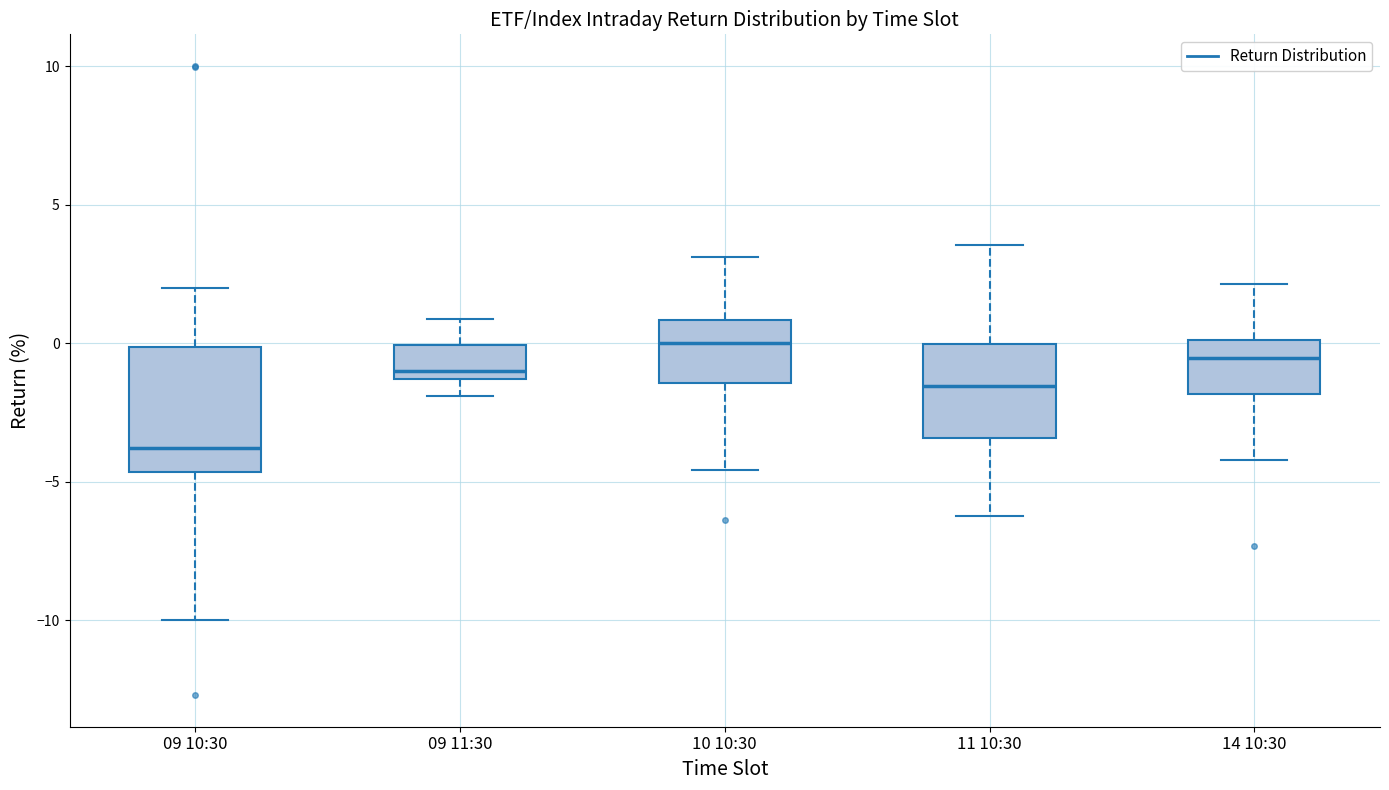

Where does the median line of the box for 14 10:30 sit on the y-axis? The values are not printed on the chart, so give them approximately, as read against the axis.

-0.5